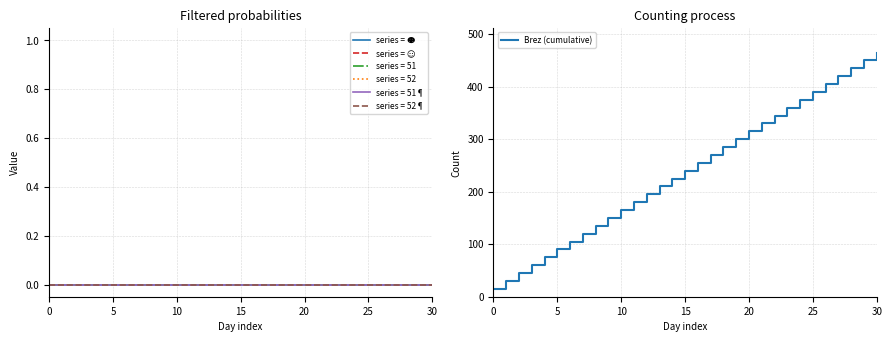

True or false: Brez (cumulative) and 51¶ intersect in this chart.

False